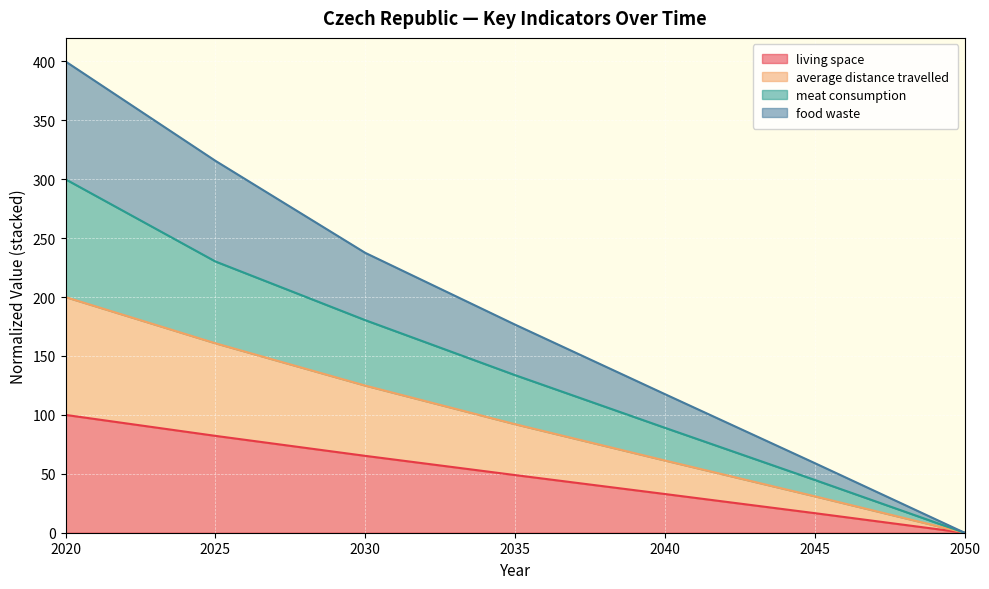

Rank the categories by meat consumption value from highest to lowest.

2020, 2025, 2030, 2035, 2040, 2045, 2050